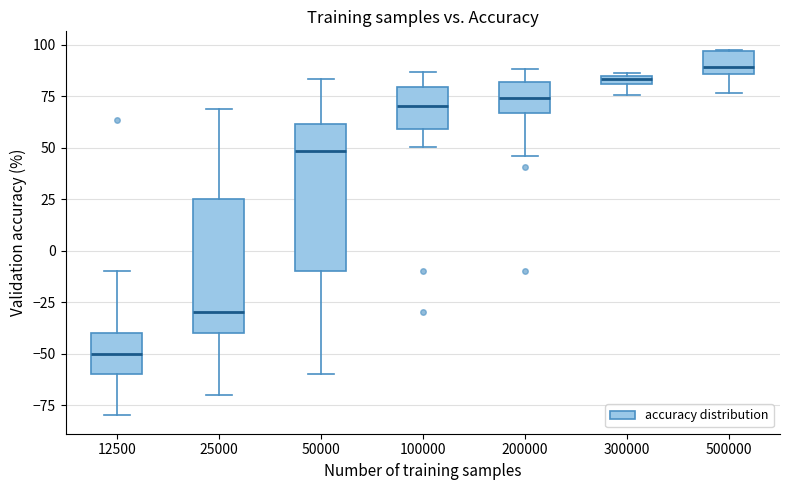

Comparing the boxes themselves (not the whiskers), which one is the tallest?

50000